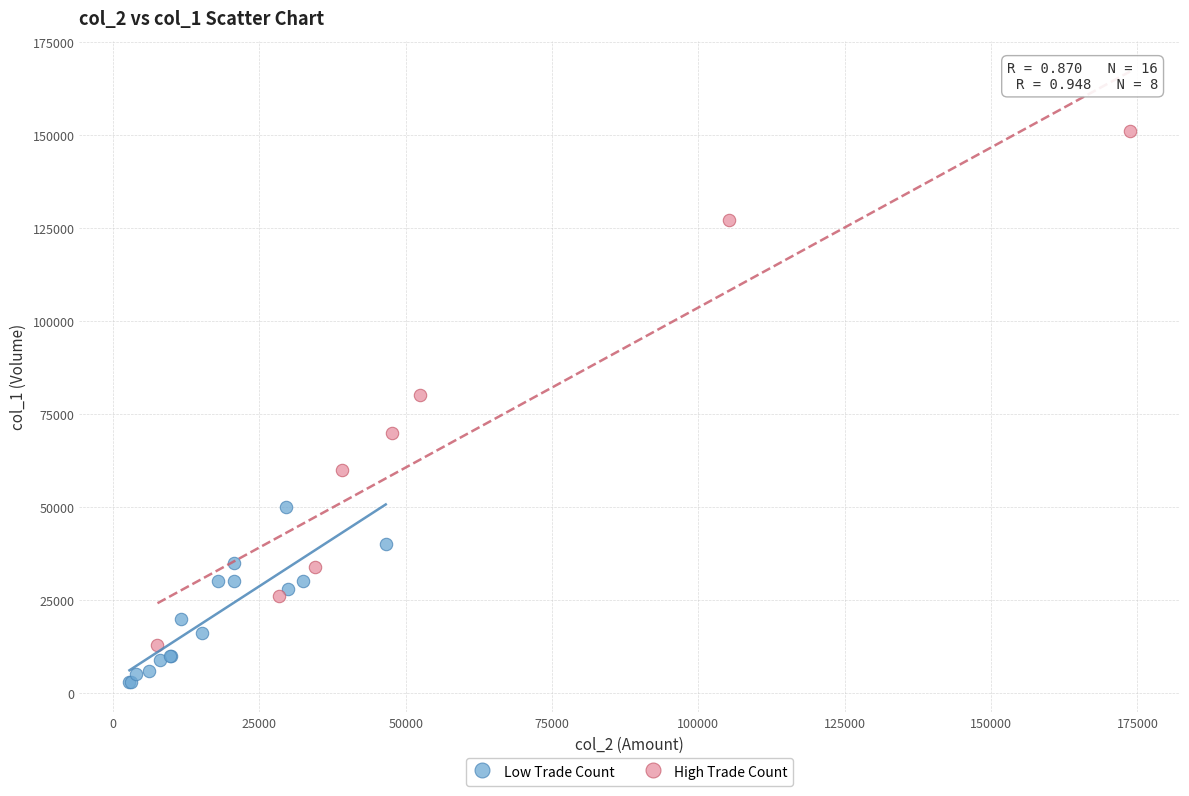

Which series contains the highest Y value?

High Trade Count